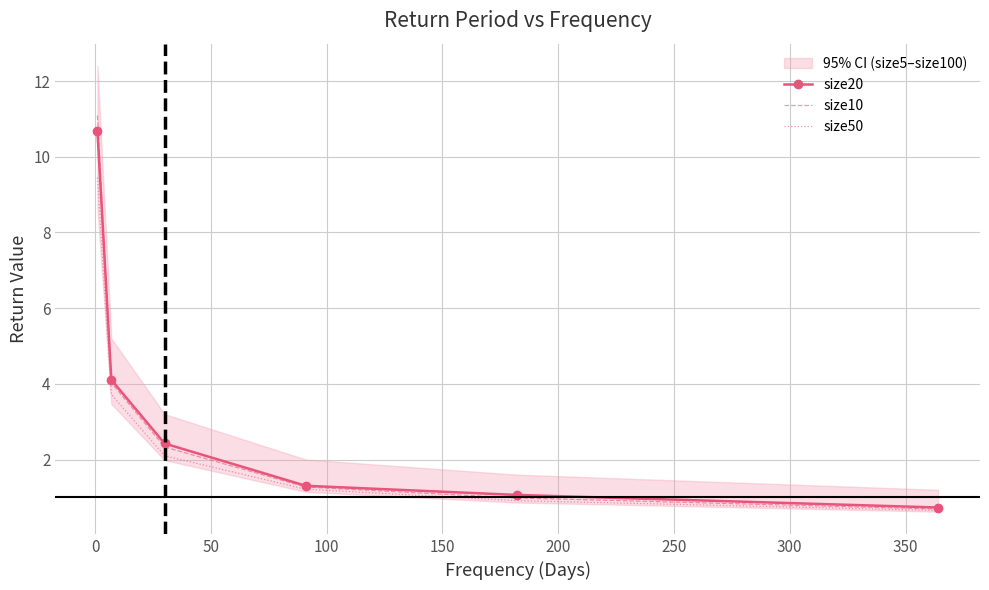

What is the maximum value for size10?

11.1